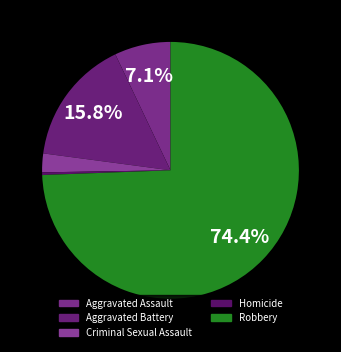

Is it true that Aggravated Assault is 19% of the pie?

False